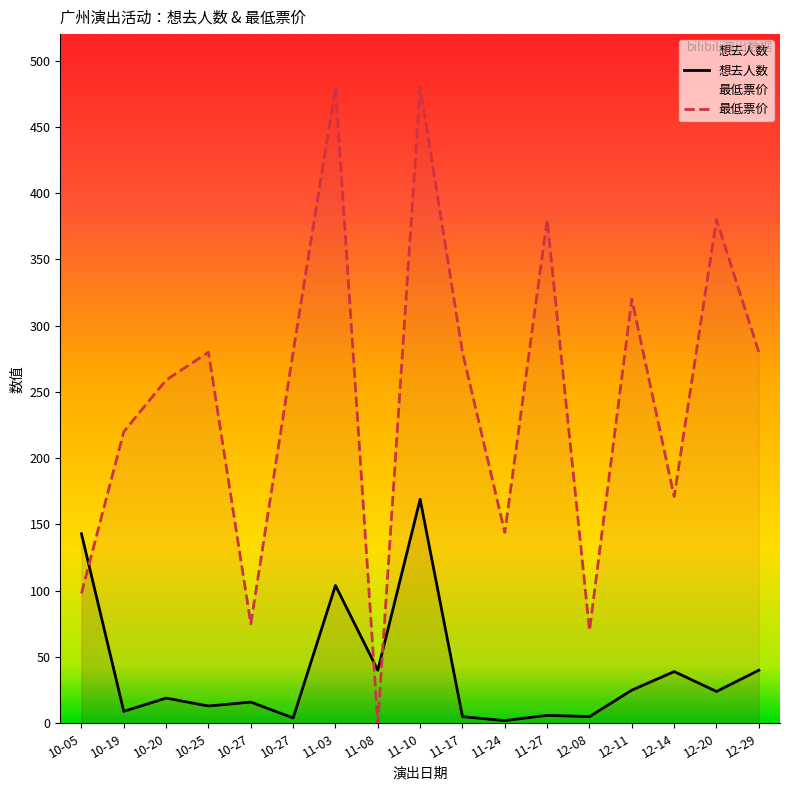

What is the average value of the 最低票价 series?

247